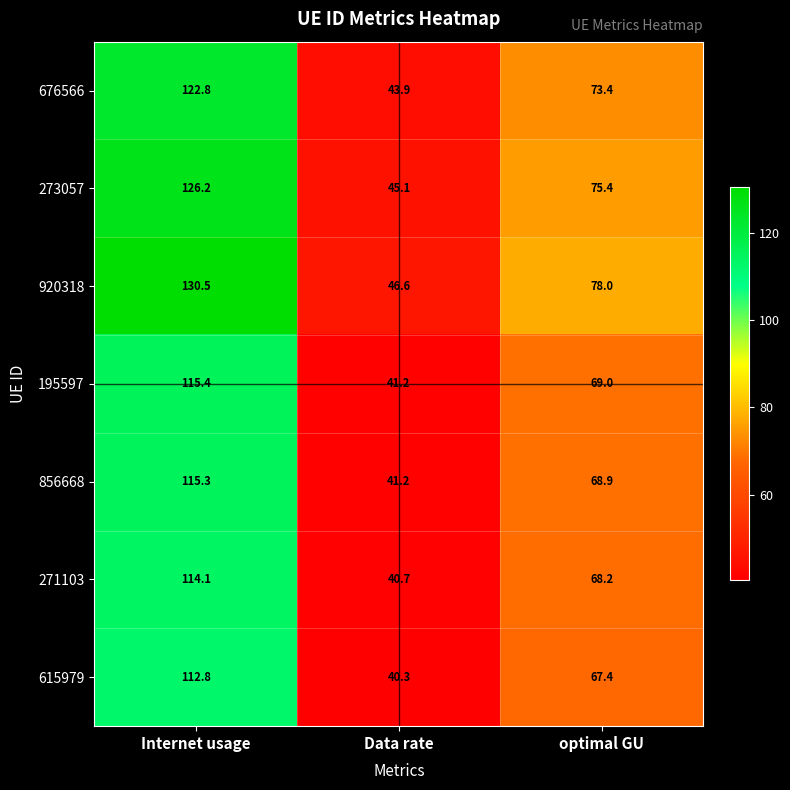

Where does the 920318 series first go above 78?

Internet usage